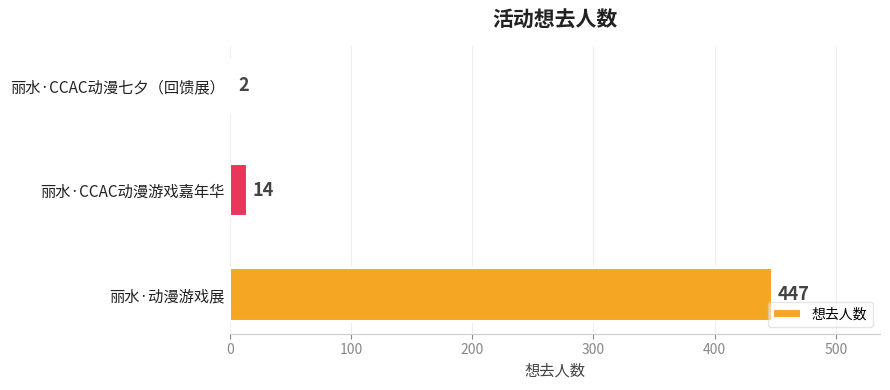

Rank the categories by value from highest to lowest.

丽水·动漫游戏展, 丽水·CCAC动漫游戏嘉年华, 丽水·CCAC动漫七夕（回馈展）